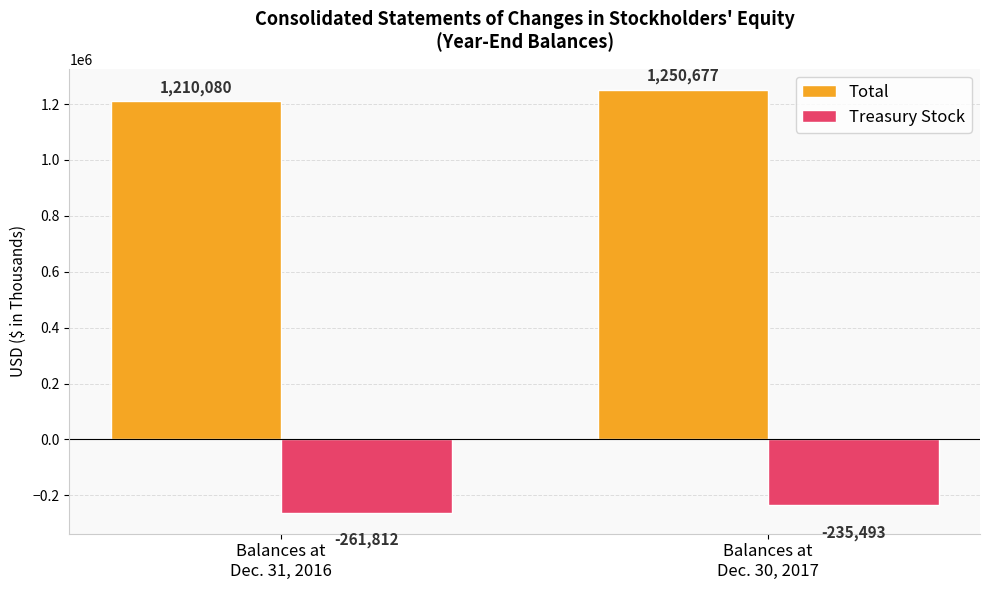

Reading left to right, list all the values displayed in this chart.

Total: 1210080	1250677
Treasury Stock: -261812	-235493